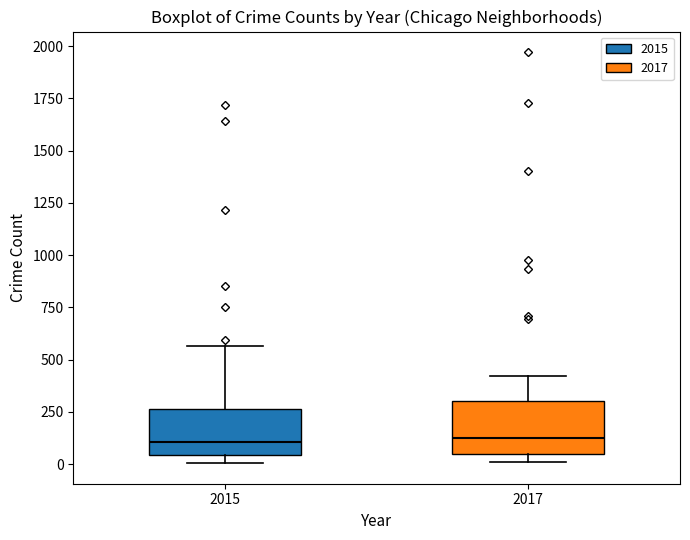

Reading left to right, transcribe this box plot: for each box, give where its median line is, the range the box spans, and where its two whiskers end, as read against the y-axis. The values are not printed on the chart, so give them approximately, as read against the axis.

2015: median 100, box 50 to 250, whiskers 0 to 550
2017: median 100, box 50 to 300, whiskers 0 to 400